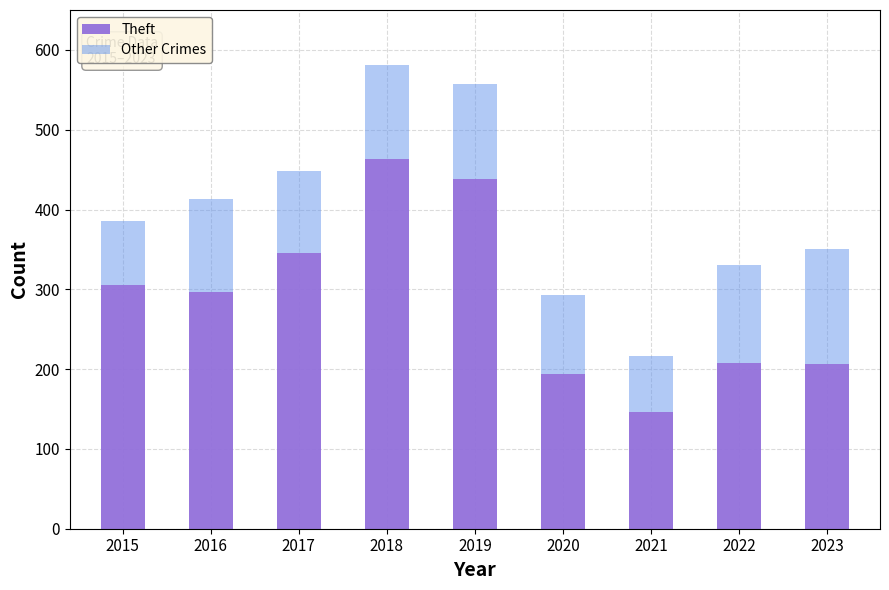

What is the sum of all Theft values?

2604